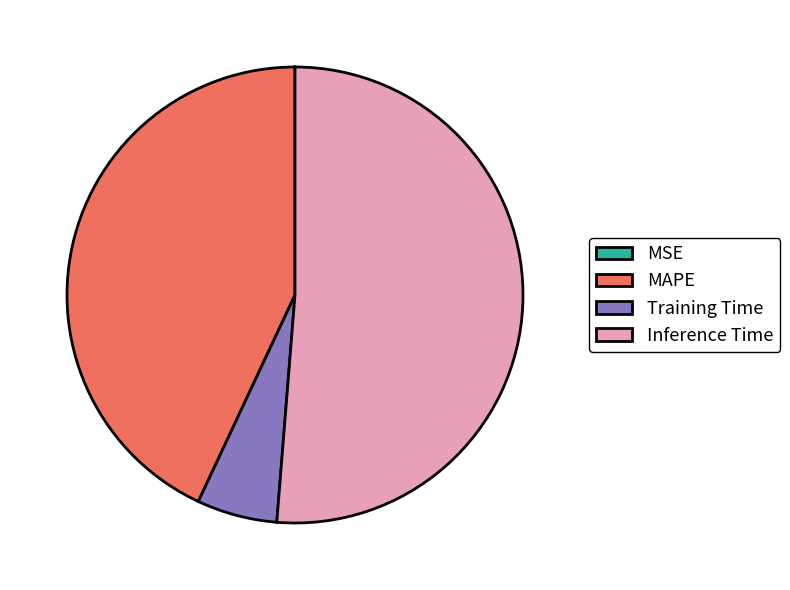

Which slice is the largest?

Inference Time